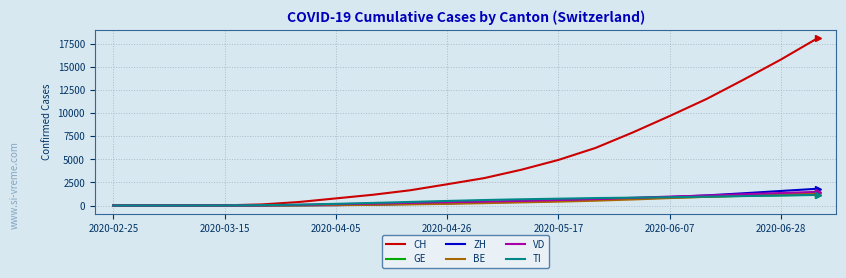

What is the maximum value shown in the chart?

18114